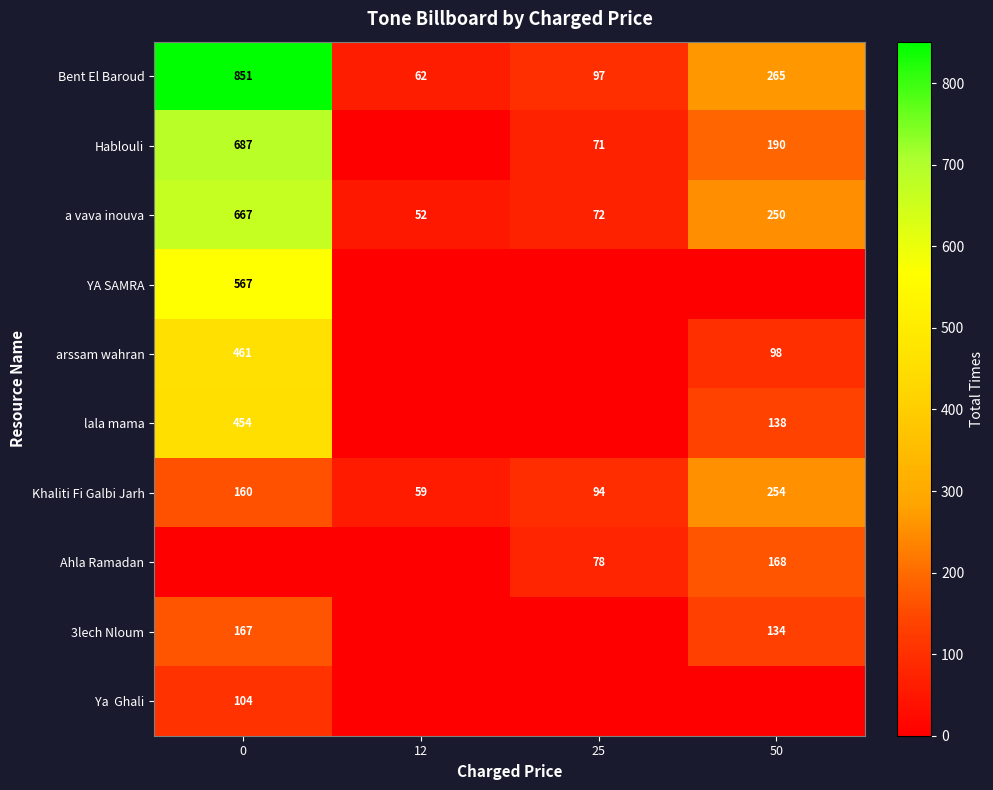

List the labels in order of Bent El Baroud value, largest first.

0, 50, 25, 12